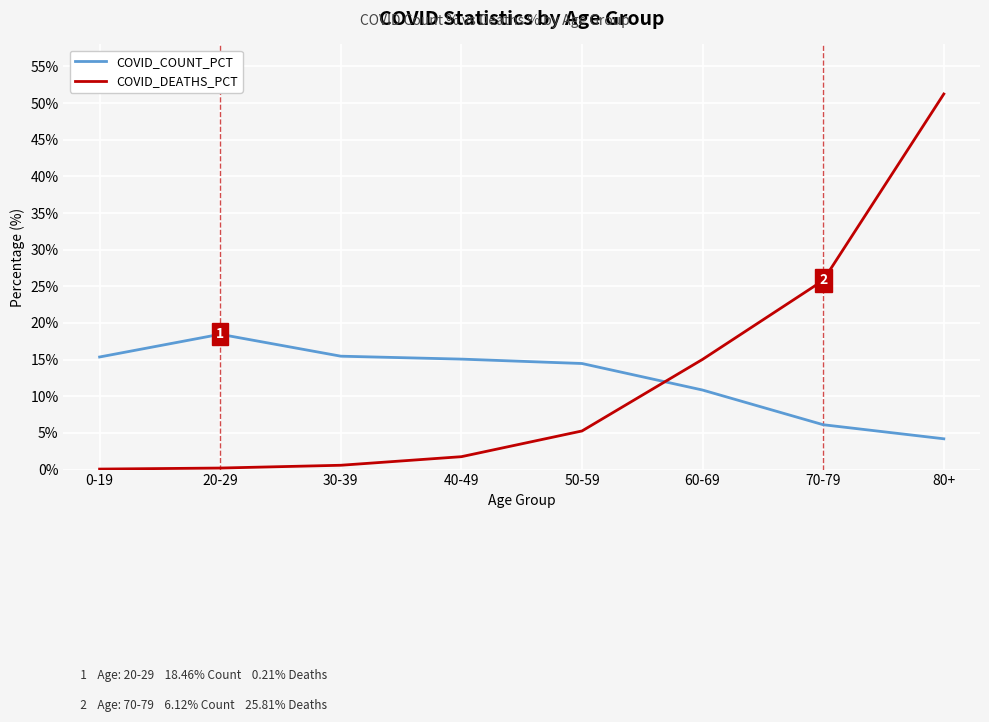

Where is COVID_DEATHS_PCT nearest to the value 25?

70-79